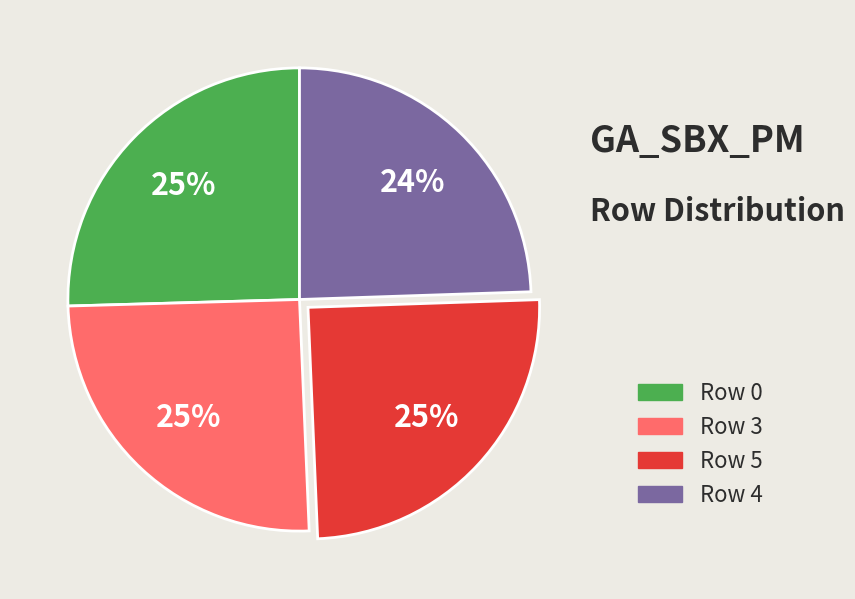

To the nearest percent, what is the difference between the largest and smallest slice percentages?

1%